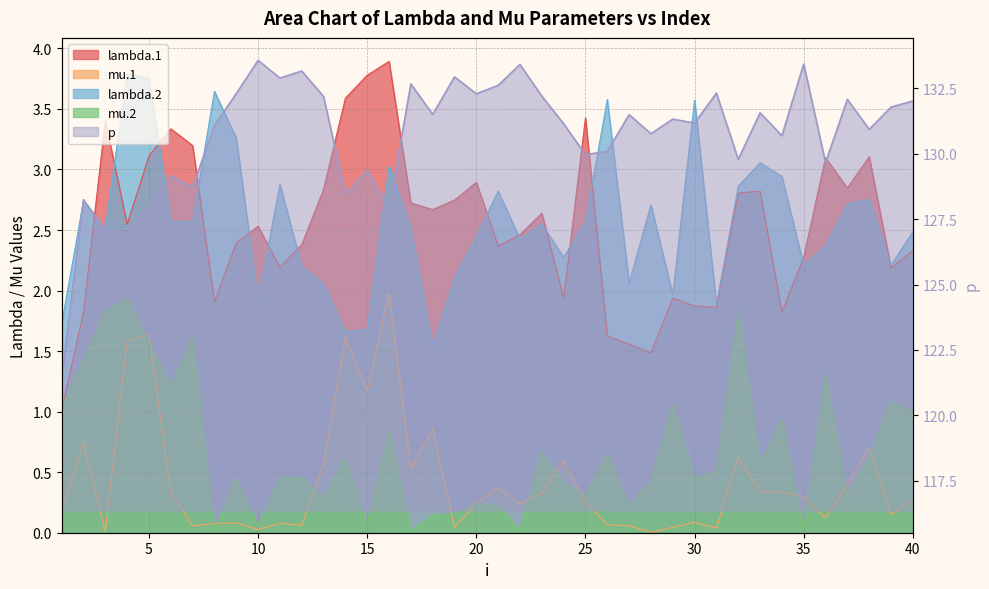

Where is the first local maximum for lambda.1?

3